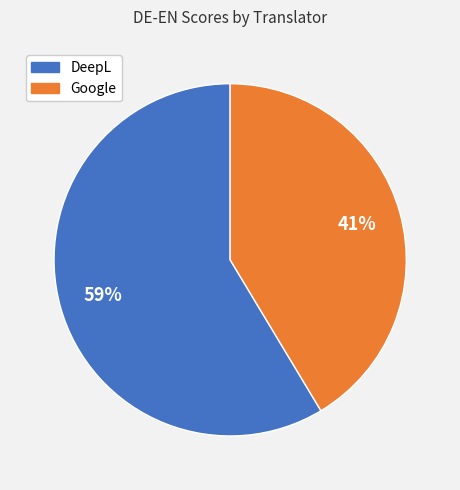

Rank the categories by value from highest to lowest.

DeepL, Google